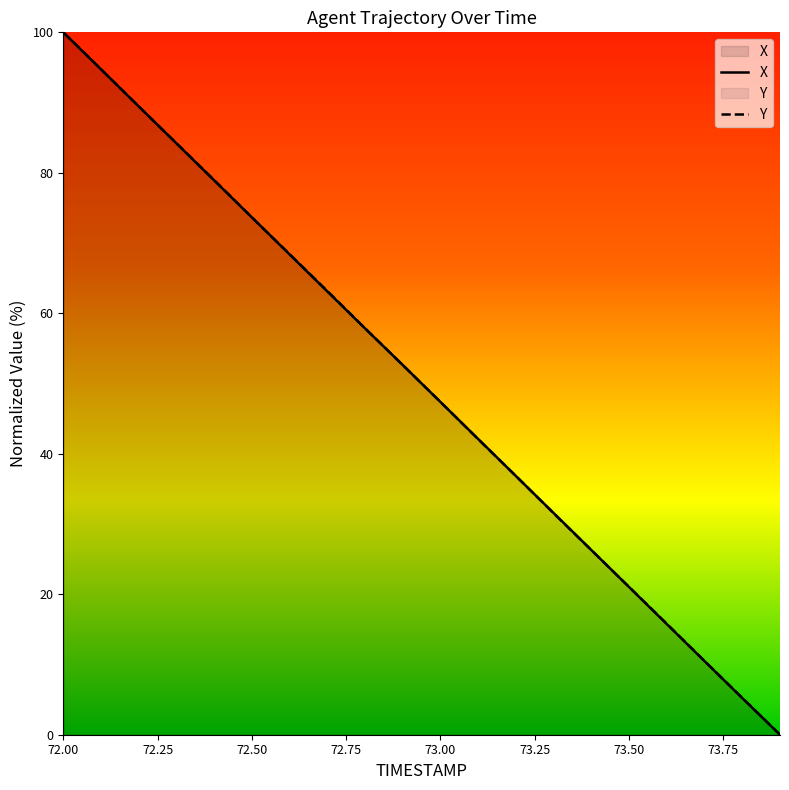

The value of X at 72.2 is 29.9. True or false?

False